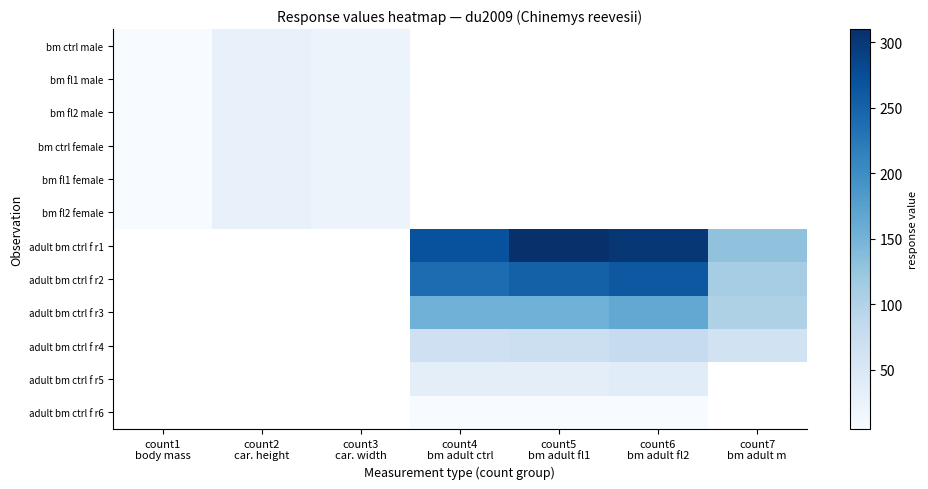

Is the value of adult bm ctrl f r3 at count6 bm adult fl2 greater than the value of adult bm ctrl f r1 at count5 bm adult fl1?

No